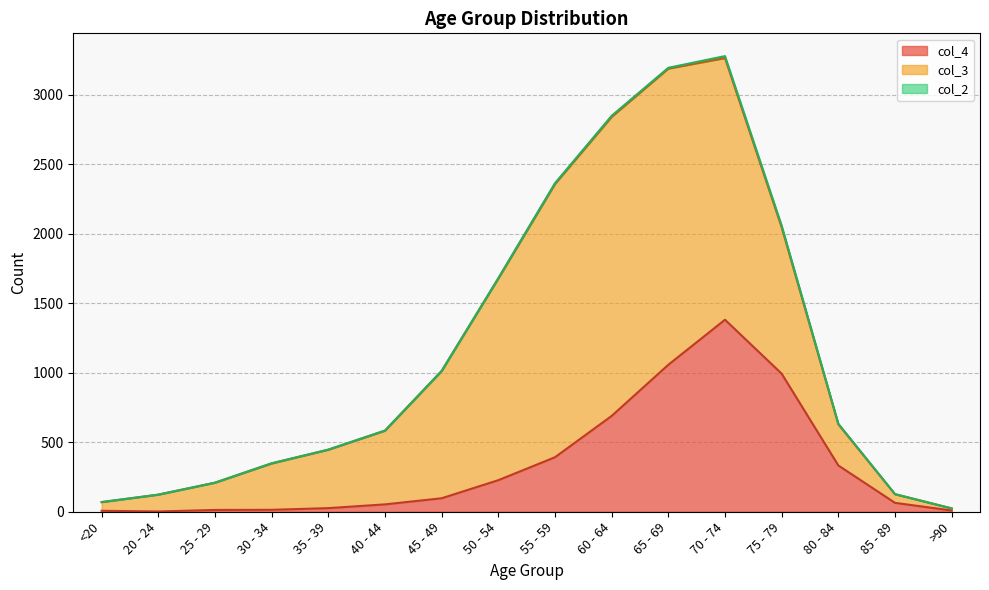

True or false: col_3 and col_2 cross at least once.

False